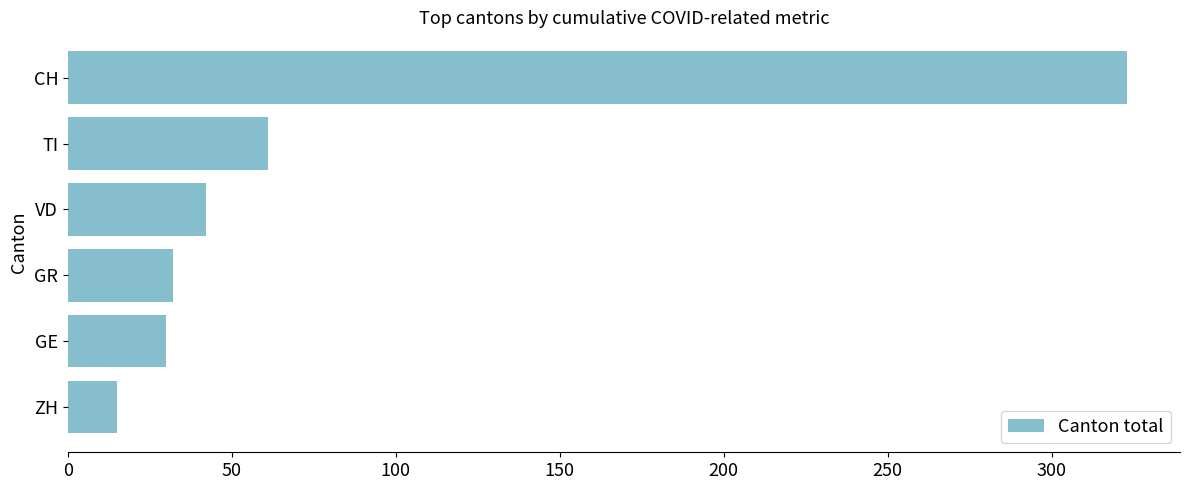

Are the bars horizontal?

Yes